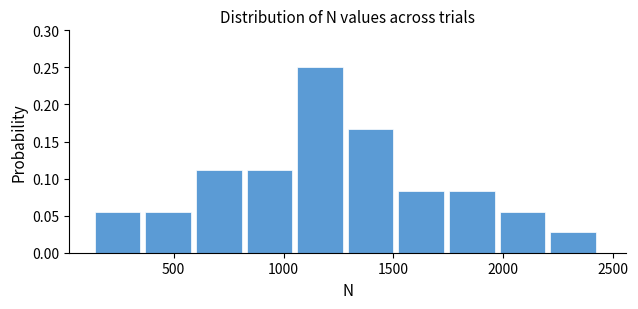

Reading left to right, list every bar in this chart as the range it spans on the x-axis followed by its height. Neither the bar edges nor the heights are printed on the chart, so give them approximately, as read against the axes.

150 to 350: 0.055
350 to 600: 0.055
600 to 850: 0.110
850 to 1050: 0.110
1050 to 1300: 0.250
1300 to 1500: 0.165
1500 to 1750: 0.085
1750 to 2000: 0.085
2000 to 2200: 0.055
2200 to 2450: 0.030